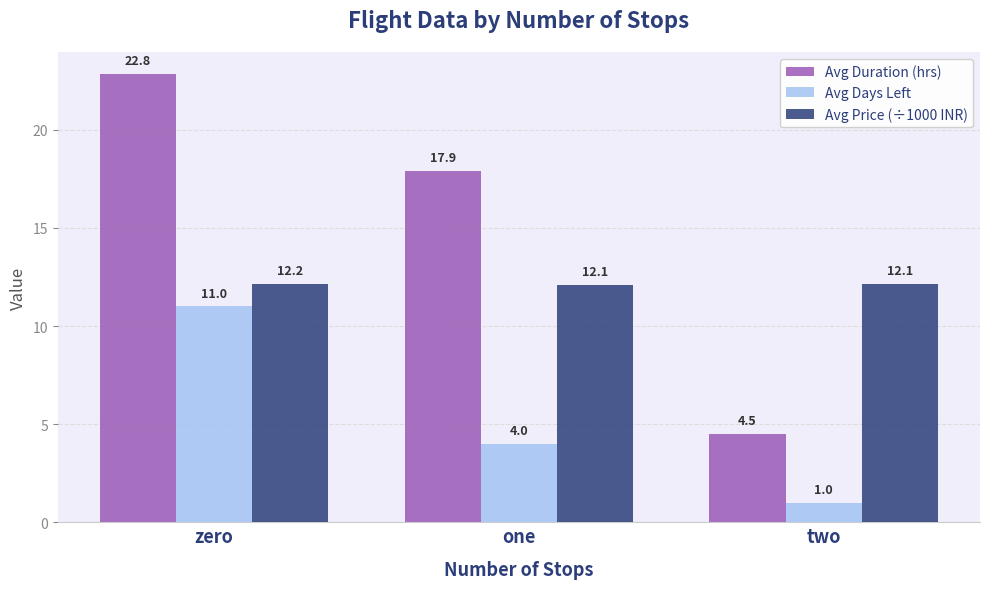

What is the label of the 1st bar from the left?

zero